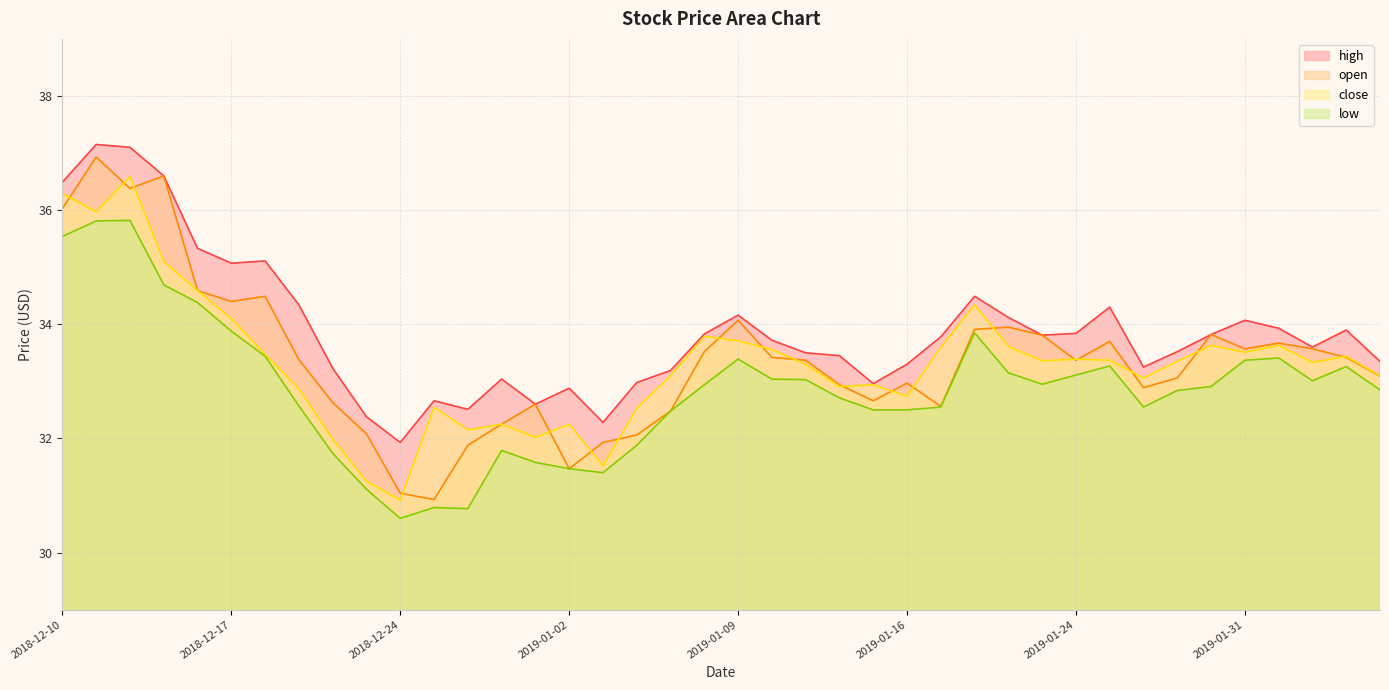

Reading left to right, transcribe all the data shown in this chart.

high: 2018-12-10=36.5	2018-12-11=37.1	2018-12-12=37.1	2018-12-13=36.6	2018-12-14=35.3	2018-12-17=35.1	2018-12-18=35.1	2018-12-19=34.3	2018-12-20=33.2	2018-12-21=32.4	2018-12-24=31.9	2018-12-26=32.7	2018-12-27=32.5	2018-12-28=33.0	2018-12-31=32.6	2019-01-02=32.9	2019-01-03=32.3	2019-01-04=33.0	2019-01-07=33.2	2019-01-08=33.8	2019-01-09=34.2	2019-01-10=33.7	2019-01-11=33.5	2019-01-14=33.5	2019-01-15=33.0	2019-01-16=33.3	2019-01-17=33.8	2019-01-18=34.5	2019-01-22=34.1	2019-01-23=33.8	2019-01-24=33.8	2019-01-25=34.3	2019-01-28=33.2	2019-01-29=33.5	2019-01-30=33.8	2019-01-31=34.1	2019-02-01=33.9	2019-02-04=33.6	2019-02-05=33.9	2019-02-06=33.4
open: 2018-12-10=36.0	2018-12-11=36.9	2018-12-12=36.4	2018-12-13=36.6	2018-12-14=34.6	2018-12-17=34.4	2018-12-18=34.5	2018-12-19=33.4	2018-12-20=32.6	2018-12-21=32.1	2018-12-24=31.0	2018-12-26=30.9	2018-12-27=31.9	2018-12-28=32.2	2018-12-31=32.6	2019-01-02=31.5	2019-01-03=31.9	2019-01-04=32.1	2019-01-07=32.5	2019-01-08=33.5	2019-01-09=34.1	2019-01-10=33.4	2019-01-11=33.4	2019-01-14=32.9	2019-01-15=32.7	2019-01-16=33.0	2019-01-17=32.6	2019-01-18=33.9	2019-01-22=34.0	2019-01-23=33.8	2019-01-24=33.4	2019-01-25=33.7	2019-01-28=32.9	2019-01-29=33.1	2019-01-30=33.8	2019-01-31=33.6	2019-02-01=33.7	2019-02-04=33.6	2019-02-05=33.4	2019-02-06=33.1
close: 2018-12-10=36.3	2018-12-11=36.0	2018-12-12=36.6	2018-12-13=35.1	2018-12-14=34.6	2018-12-17=34.1	2018-12-18=33.5	2018-12-19=32.9	2018-12-20=32.0	2018-12-21=31.2	2018-12-24=30.9	2018-12-26=32.5	2018-12-27=32.1	2018-12-28=32.2	2018-12-31=32.0	2019-01-02=32.2	2019-01-03=31.5	2019-01-04=32.5	2019-01-07=33.1	2019-01-08=33.8	2019-01-09=33.7	2019-01-10=33.6	2019-01-11=33.3	2019-01-14=32.9	2019-01-15=32.9	2019-01-16=32.7	2019-01-17=33.6	2019-01-18=34.3	2019-01-22=33.6	2019-01-23=33.4	2019-01-24=33.4	2019-01-25=33.4	2019-01-28=33.1	2019-01-29=33.4	2019-01-30=33.6	2019-01-31=33.5	2019-02-01=33.6	2019-02-04=33.3	2019-02-05=33.4	2019-02-06=33.1
low: 2018-12-10=35.5	2018-12-11=35.8	2018-12-12=35.8	2018-12-13=34.7	2018-12-14=34.4	2018-12-17=33.9	2018-12-18=33.4	2018-12-19=32.6	2018-12-20=31.7	2018-12-21=31.1	2018-12-24=30.6	2018-12-26=30.8	2018-12-27=30.8	2018-12-28=31.8	2018-12-31=31.6	2019-01-02=31.5	2019-01-03=31.4	2019-01-04=31.9	2019-01-07=32.5	2019-01-08=32.9	2019-01-09=33.4	2019-01-10=33.0	2019-01-11=33.0	2019-01-14=32.7	2019-01-15=32.5	2019-01-16=32.5	2019-01-17=32.5	2019-01-18=33.9	2019-01-22=33.1	2019-01-23=33.0	2019-01-24=33.1	2019-01-25=33.3	2019-01-28=32.5	2019-01-29=32.8	2019-01-30=32.9	2019-01-31=33.4	2019-02-01=33.4	2019-02-04=33.0	2019-02-05=33.3	2019-02-06=32.9